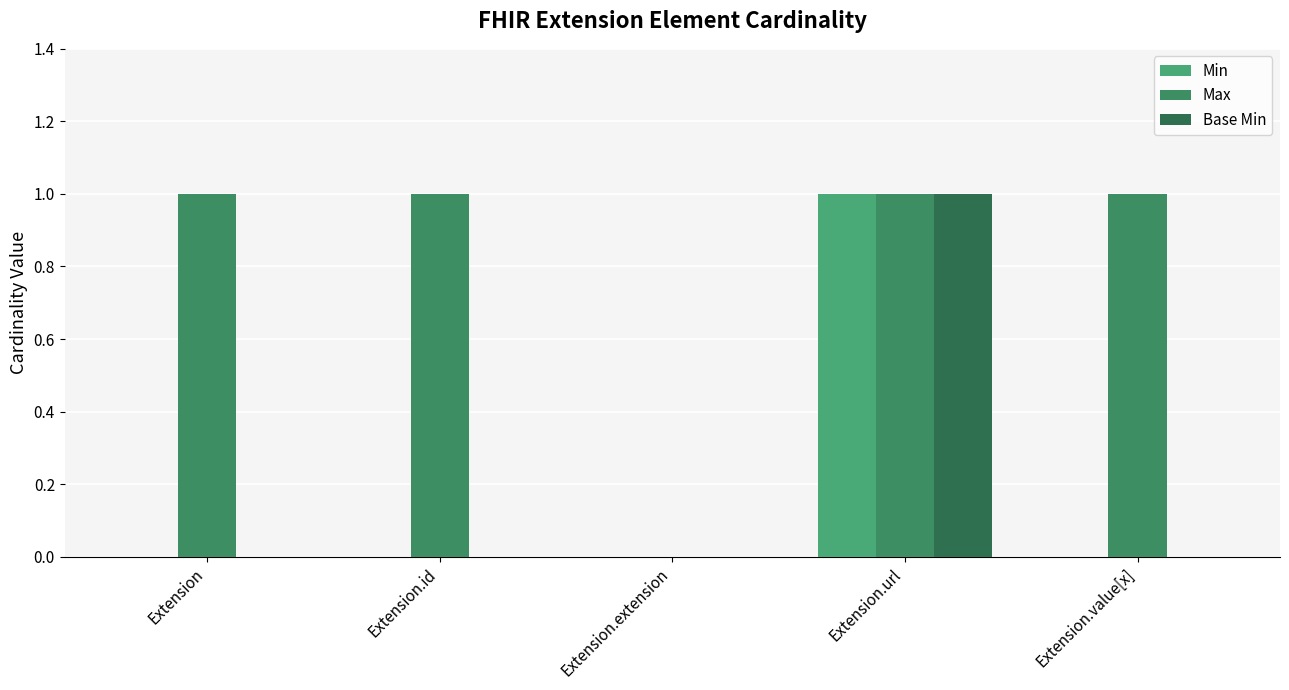

What is the label of the 2nd bar from the left?

Extension.id